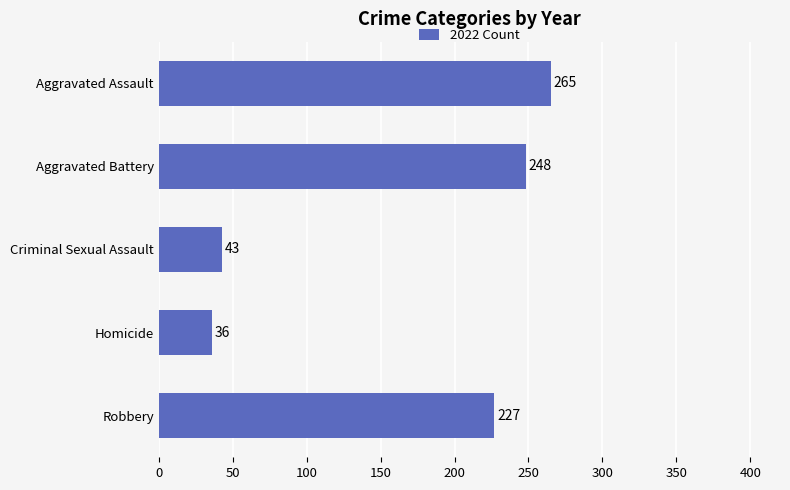

What is the difference between the maximum and minimum values?

229